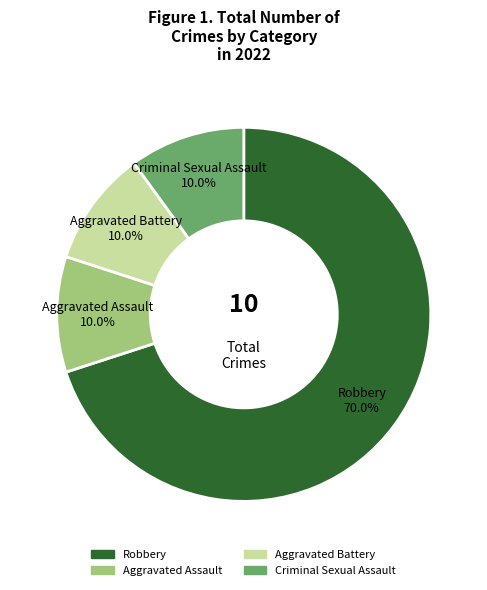

To the nearest percent, what portion does Aggravated Battery represent?

10%